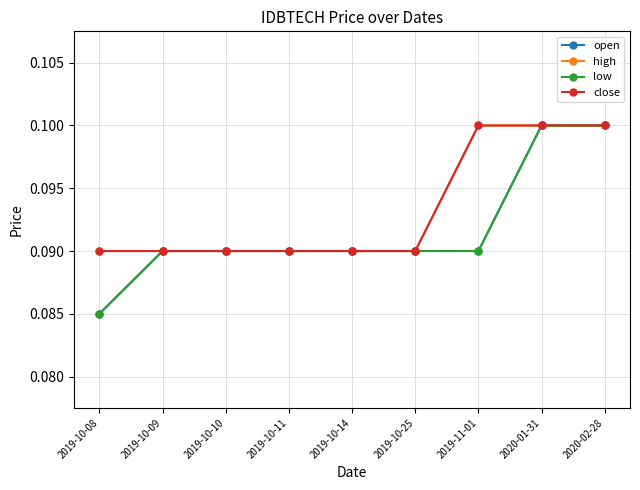

True or false: low has a value of 0.1 at 2019-10-14.

True